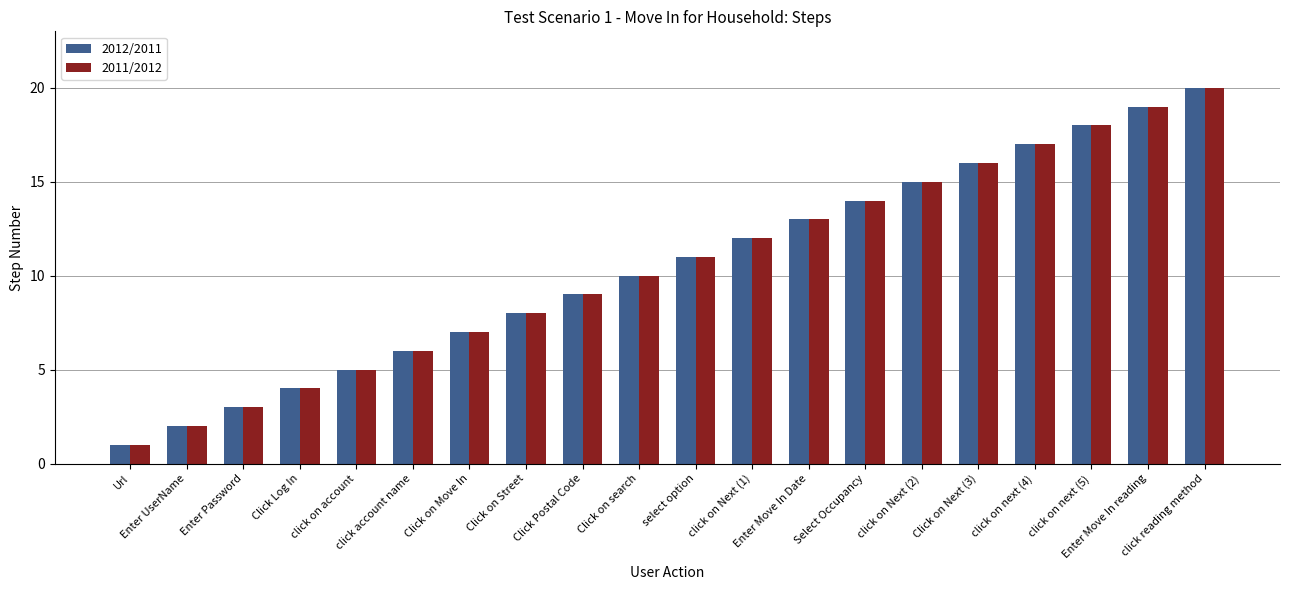

Which category has the lowest value across all series?

Url